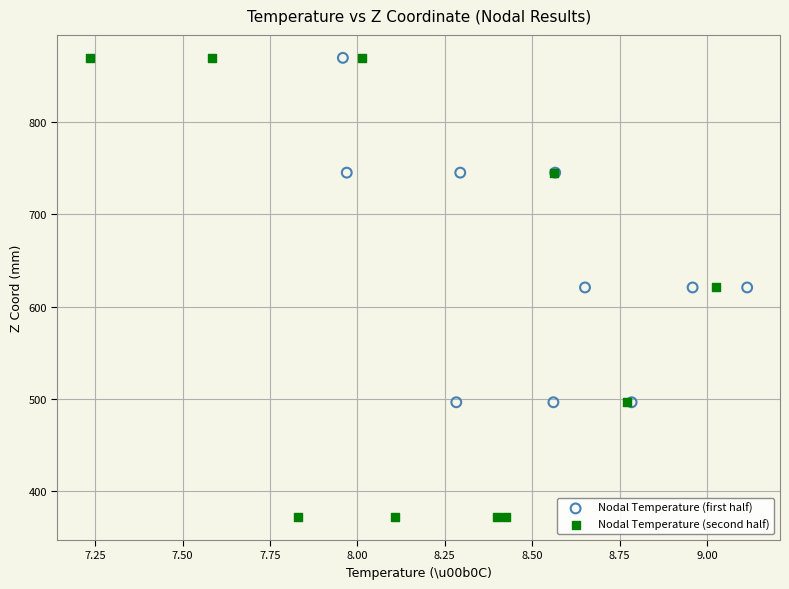

What are all the series names shown in the legend?

Nodal Temperature (first half), Nodal Temperature (second half)